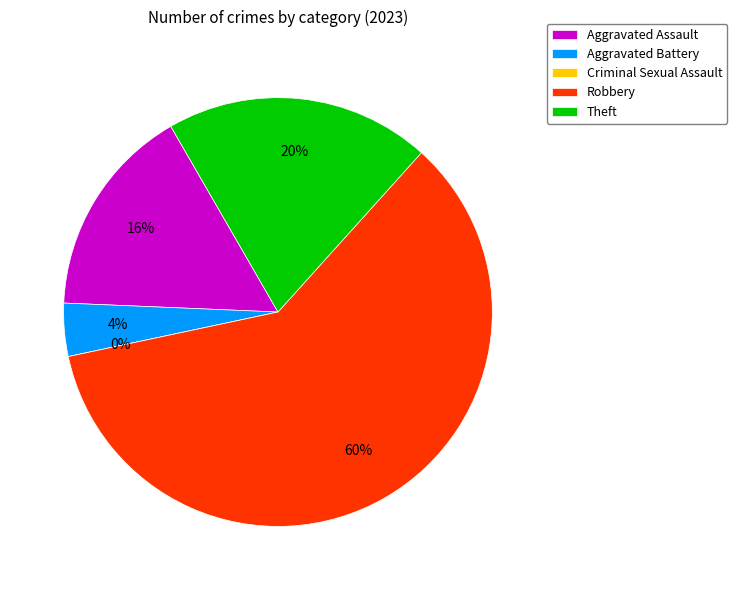

Is it true that Aggravated Battery is 13% of the pie?

False